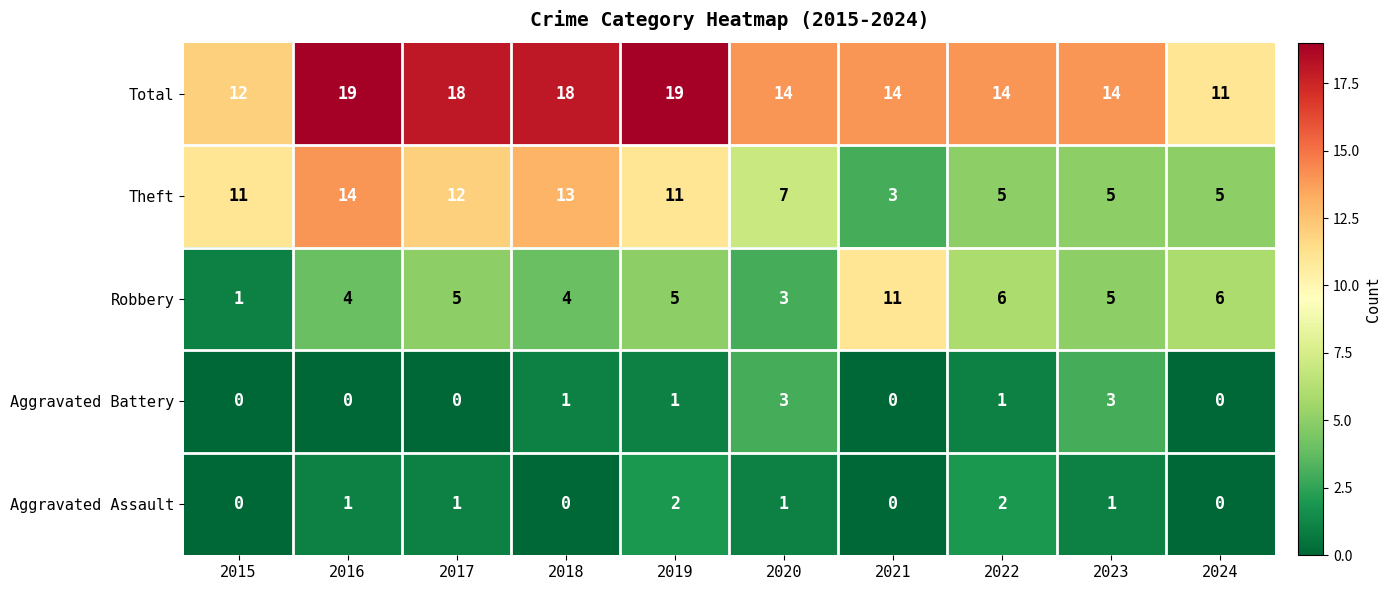

Between 2016 and 2021, which series saw the biggest shift?

Theft